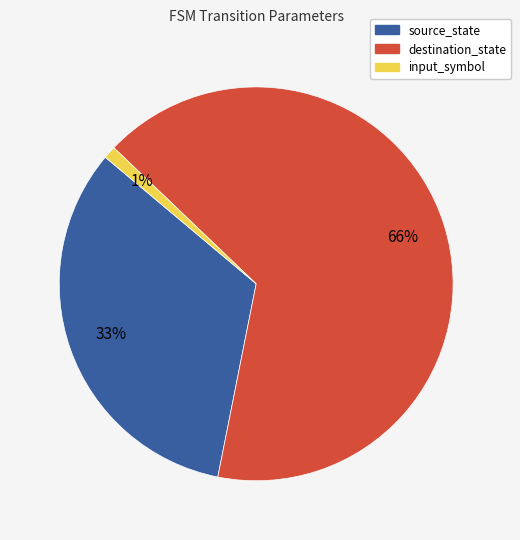

How many segments does this pie chart have?

3